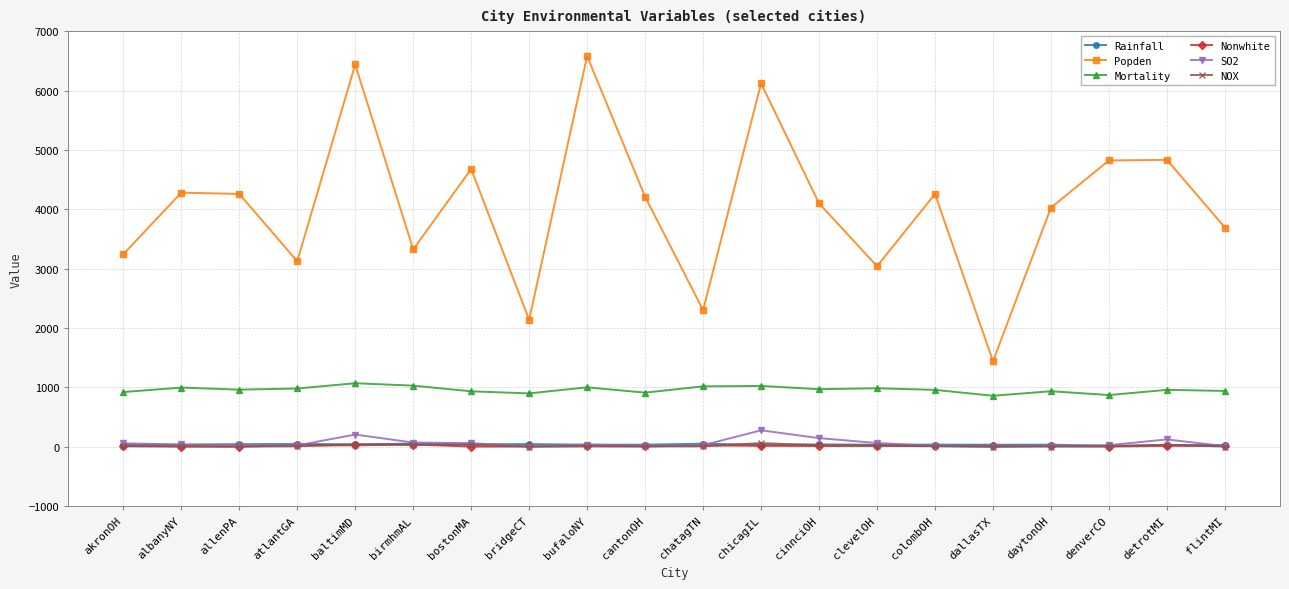

What is the difference between the second highest and minimum values in the SO2 series?

205.0